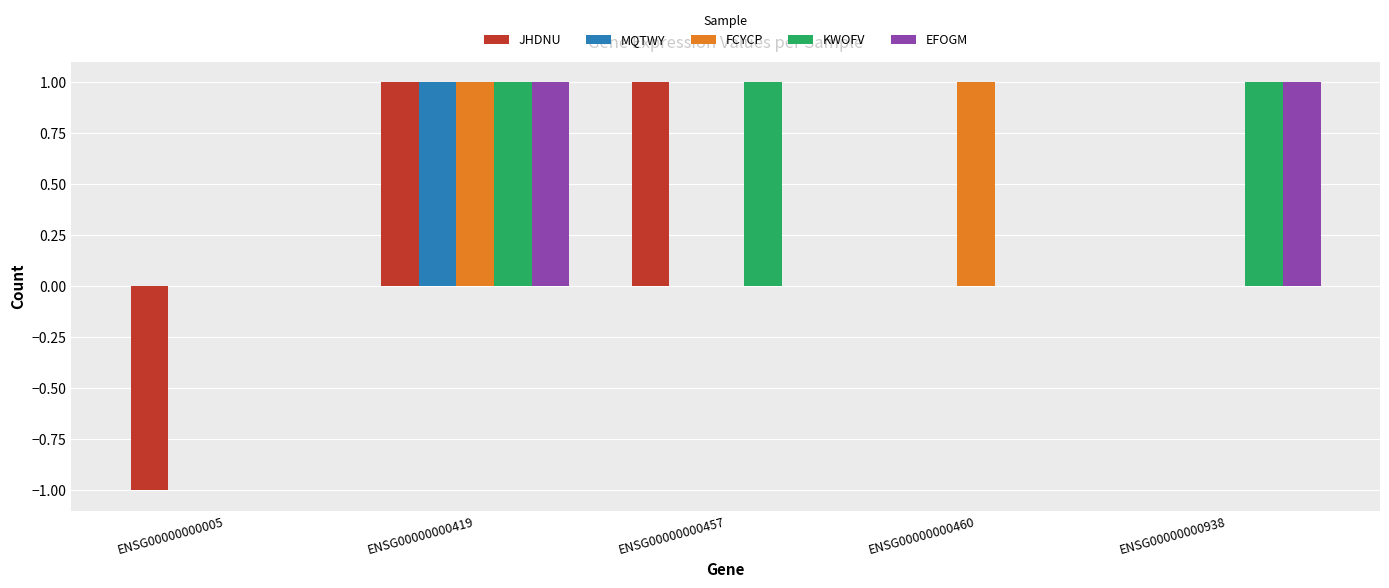

Reading left to right, list all the values displayed in this chart.

JHDNU: ENSG00000000005=-1	ENSG00000000419=1	ENSG00000000457=1	ENSG00000000460=0	ENSG00000000938=0
MQTWY: ENSG00000000005=0	ENSG00000000419=1	ENSG00000000457=0	ENSG00000000460=0	ENSG00000000938=0
FCYCP: ENSG00000000005=0	ENSG00000000419=1	ENSG00000000457=0	ENSG00000000460=1	ENSG00000000938=0
KWOFV: ENSG00000000005=0	ENSG00000000419=1	ENSG00000000457=1	ENSG00000000460=0	ENSG00000000938=1
EFOGM: ENSG00000000005=0	ENSG00000000419=1	ENSG00000000457=0	ENSG00000000460=0	ENSG00000000938=1